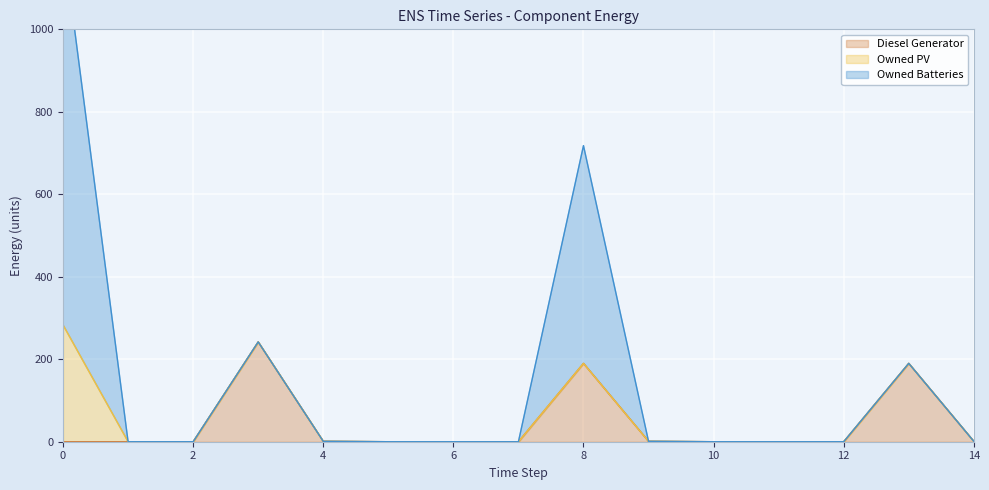

Reading left to right, list all the values displayed in this chart.

Diesel Generator: 0	0	0	242	1	0	0	0	190	1	0	0	0	190	1
Owned PV: 283	0	0	0	0	0	0	0	0	0	0	0	0	0	0
Owned Batteries: 933	0	0	0	0	0	0	0	528	0	0	0	0	0	0